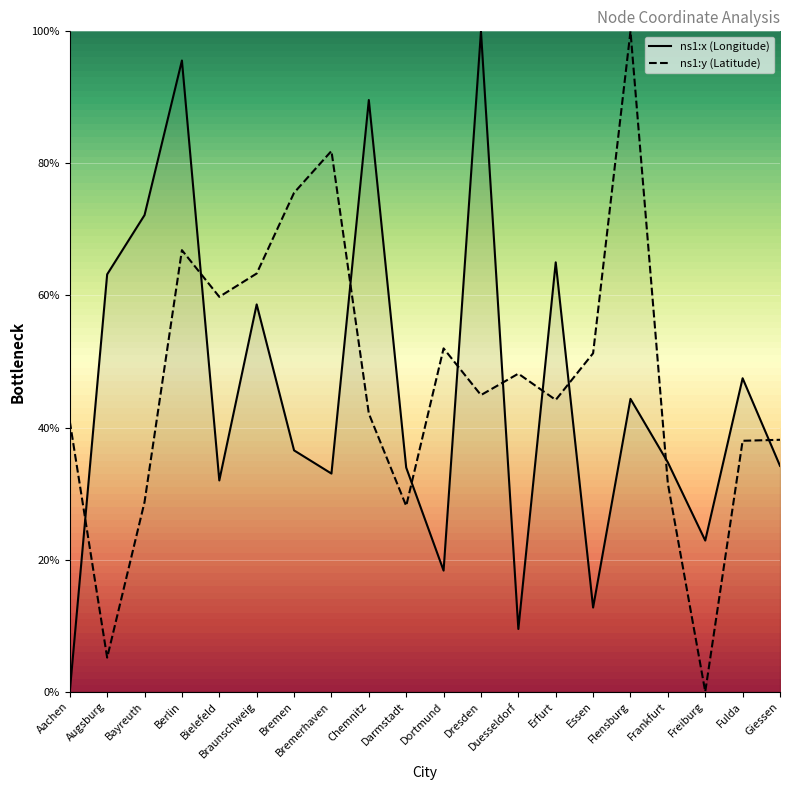

Does the chart display data point markers on the line(s)?

No